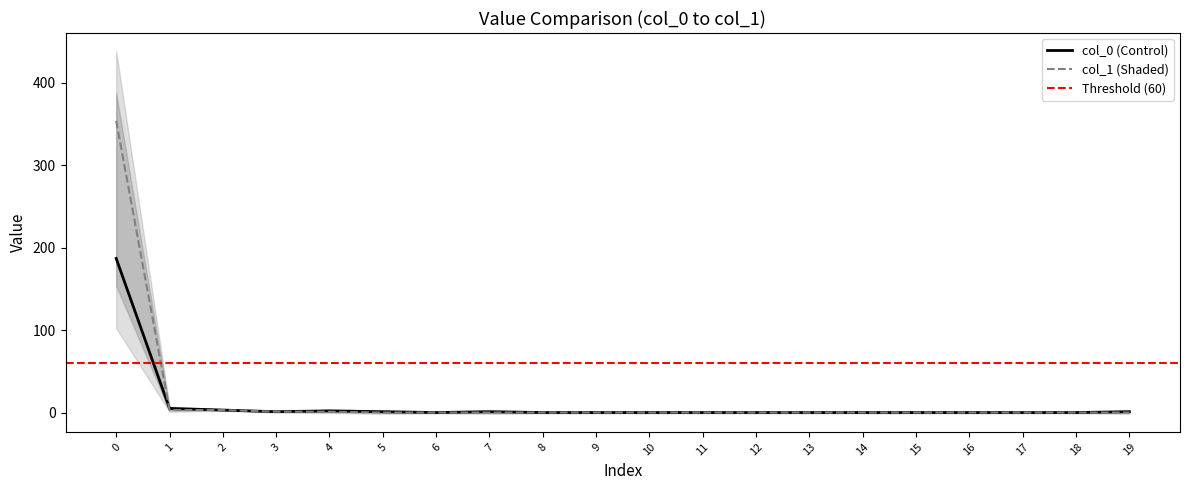

Rank the categories by col_1 value from highest to lowest.

0, 1, 2, 3, 4, 5, 6, 7, 8, 9, 10, 11, 12, 13, 14, 15, 16, 17, 18, 19